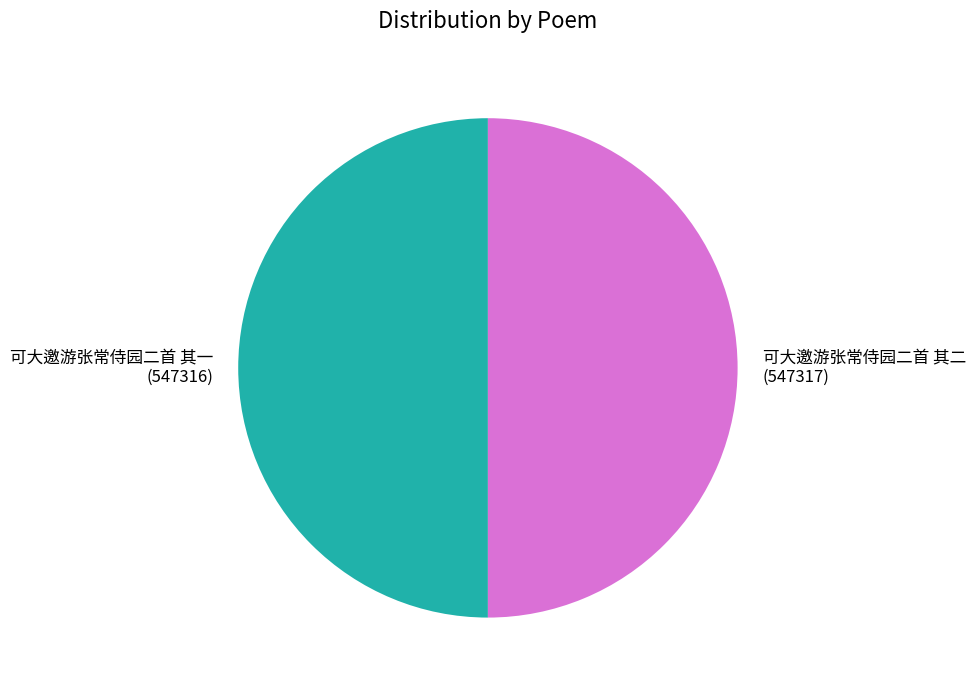

Do 可大邀游张常侍园二首 其二 and 可大邀游张常侍园二首 其一 together represent more than half of the pie?

Yes